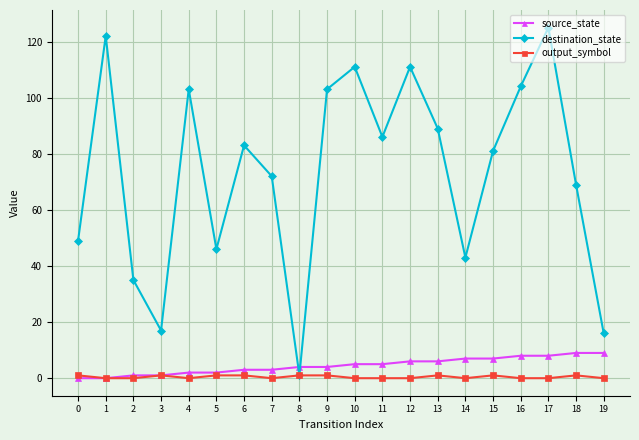

Reading right to left, what are all the values shown in this chart?

source_state: 19=9	18=9	17=8	16=8	15=7	14=7	13=6	12=6	11=5	10=5	9=4	8=4	7=3	6=3	5=2	4=2	3=1	2=1	1=0	0=0
destination_state: 19=16	18=69	17=125	16=104	15=81	14=43	13=89	12=111	11=86	10=111	9=103	8=1	7=72	6=83	5=46	4=103	3=17	2=35	1=122	0=49
output_symbol: 19=0	18=1	17=0	16=0	15=1	14=0	13=1	12=0	11=0	10=0	9=1	8=1	7=0	6=1	5=1	4=0	3=1	2=0	1=0	0=1